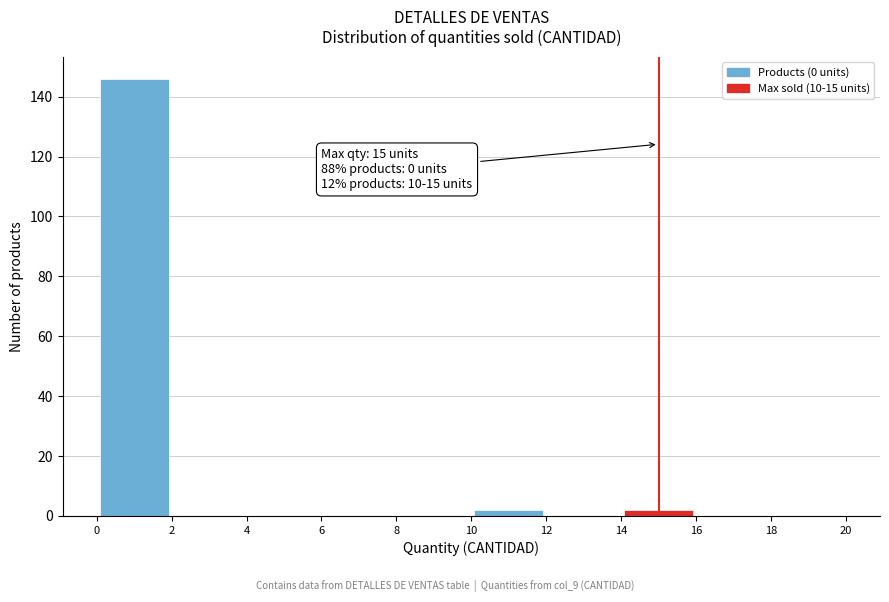

Over which range of the x-axis is the bar tallest?

0 to 2